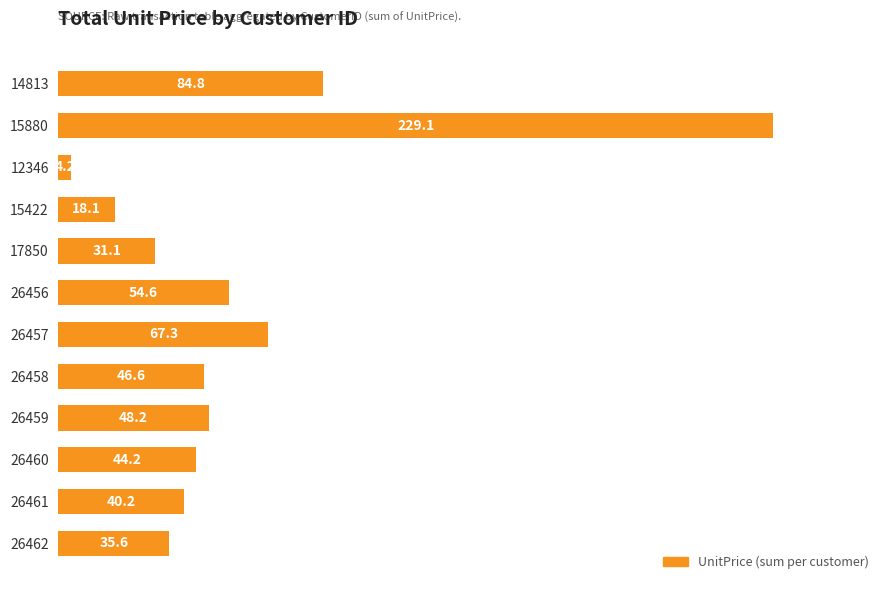

The value at 26461 is 40.2. True or false?

True